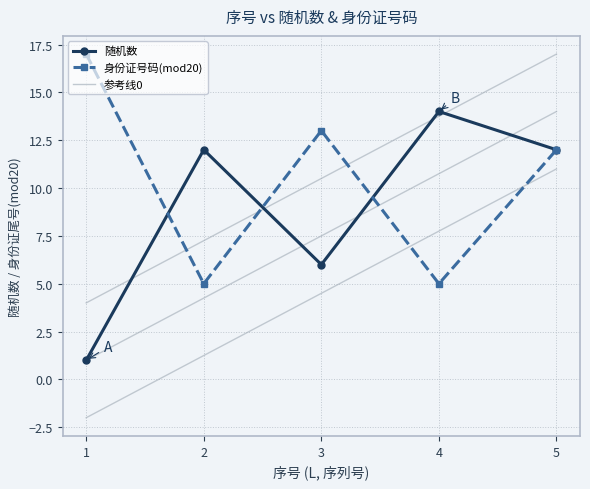

What is the minimum value shown in the chart?

1.0